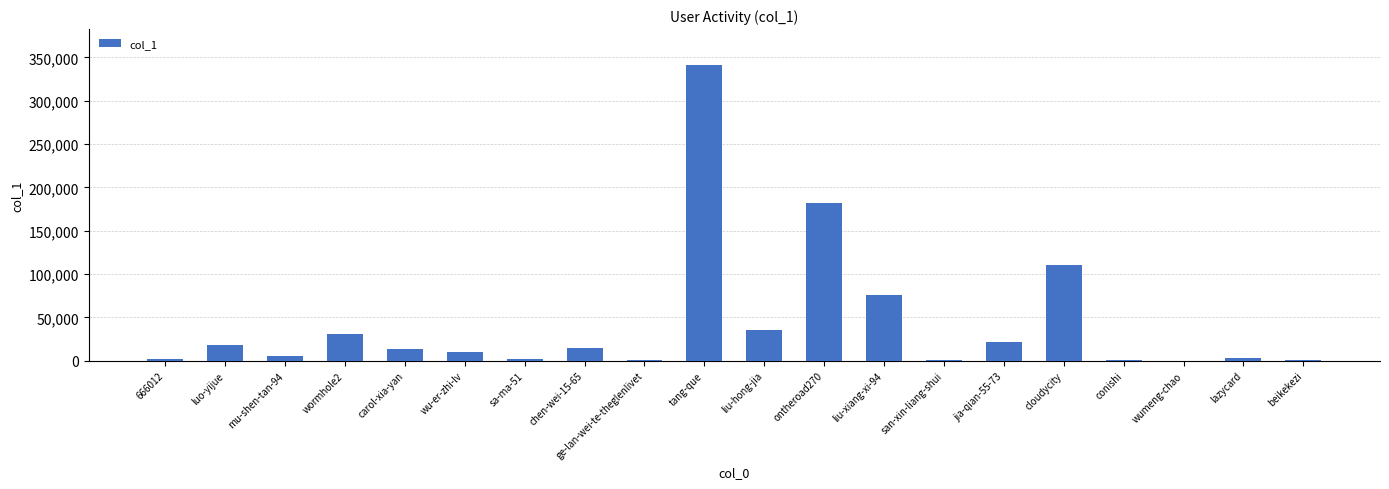

Which category has the highest value across all series?

tang-que